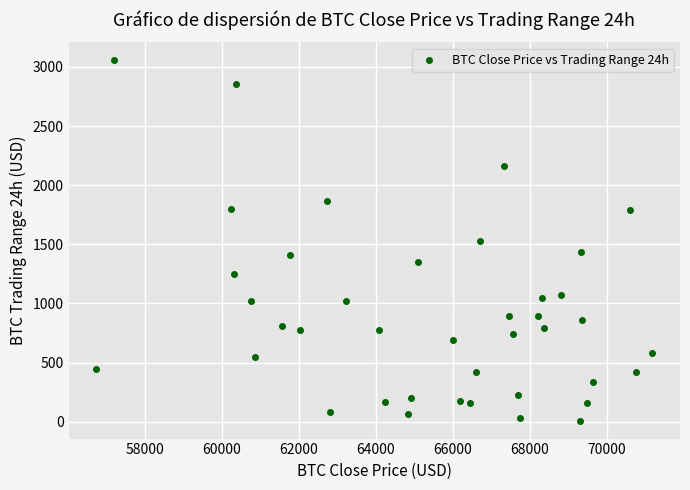

What is the range of X values (max minus min)?

14444.7